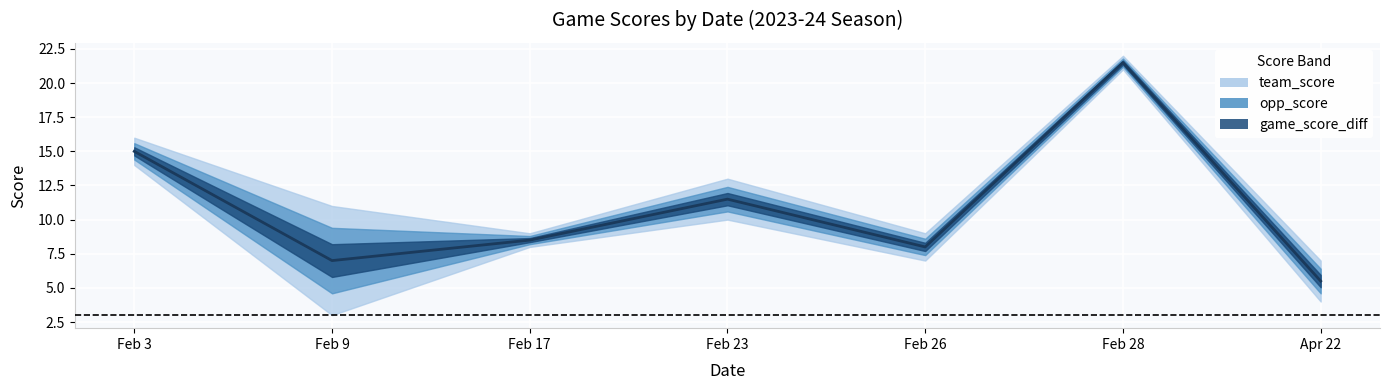

What value does the opp_score series have at Feb 26?

7